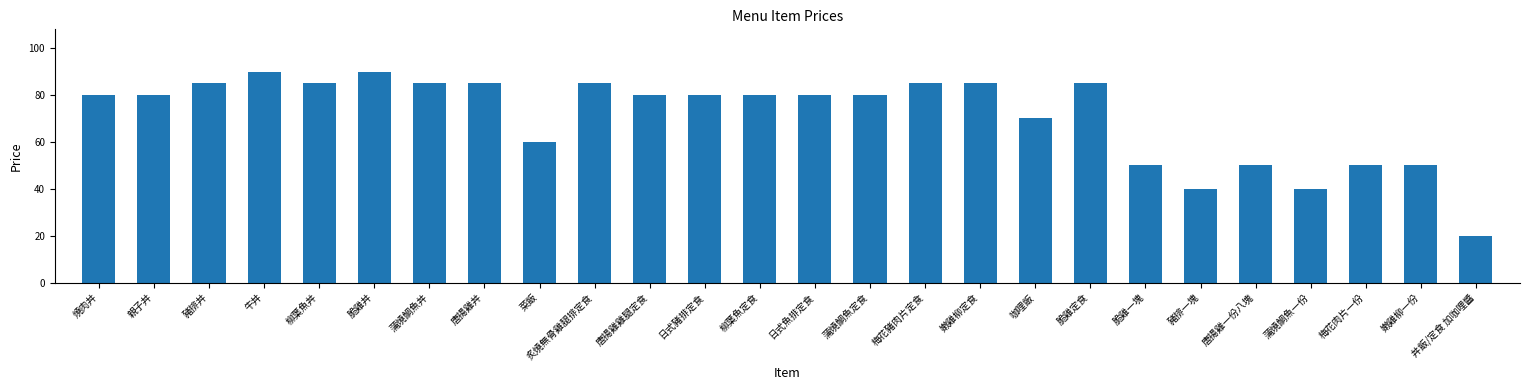

What is the sum of all values?

1850